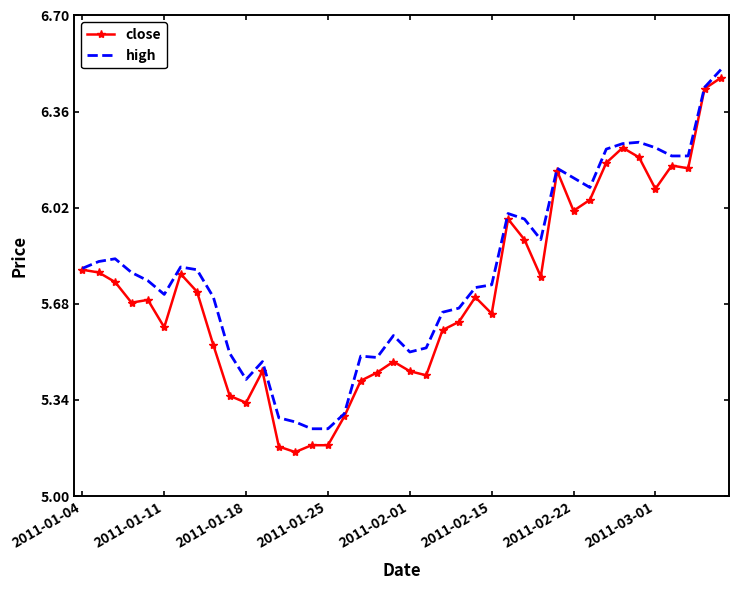

Which series has the largest range (max minus min)?

close